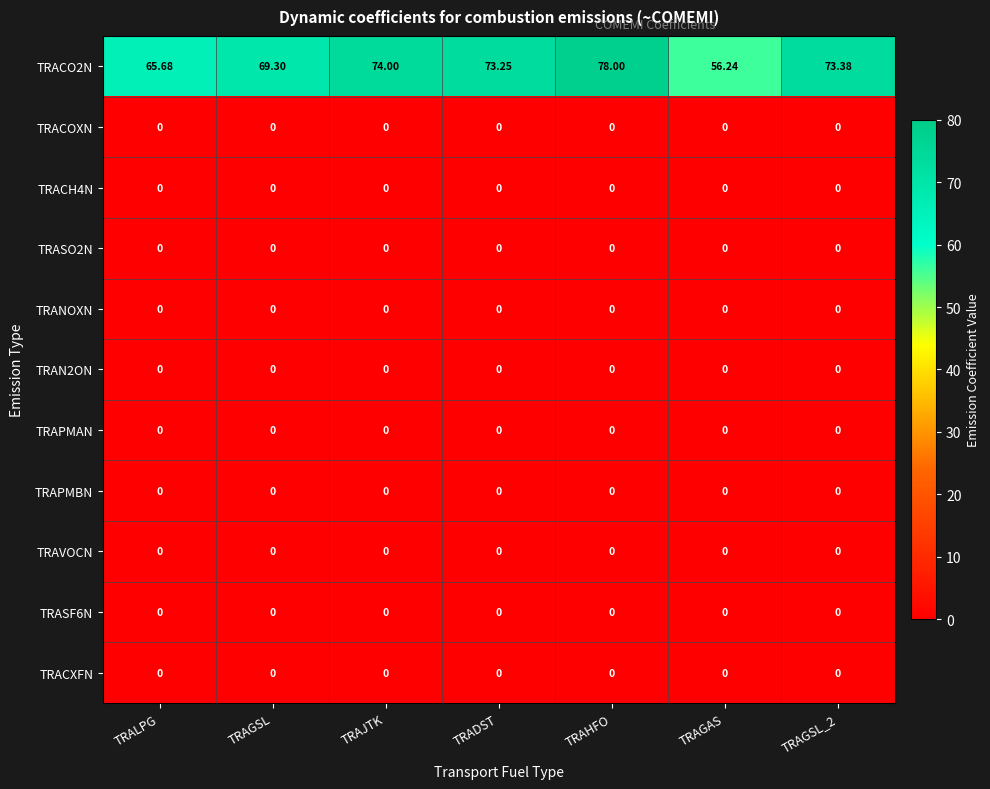

Which category has the highest value across all series?

TRAHFO